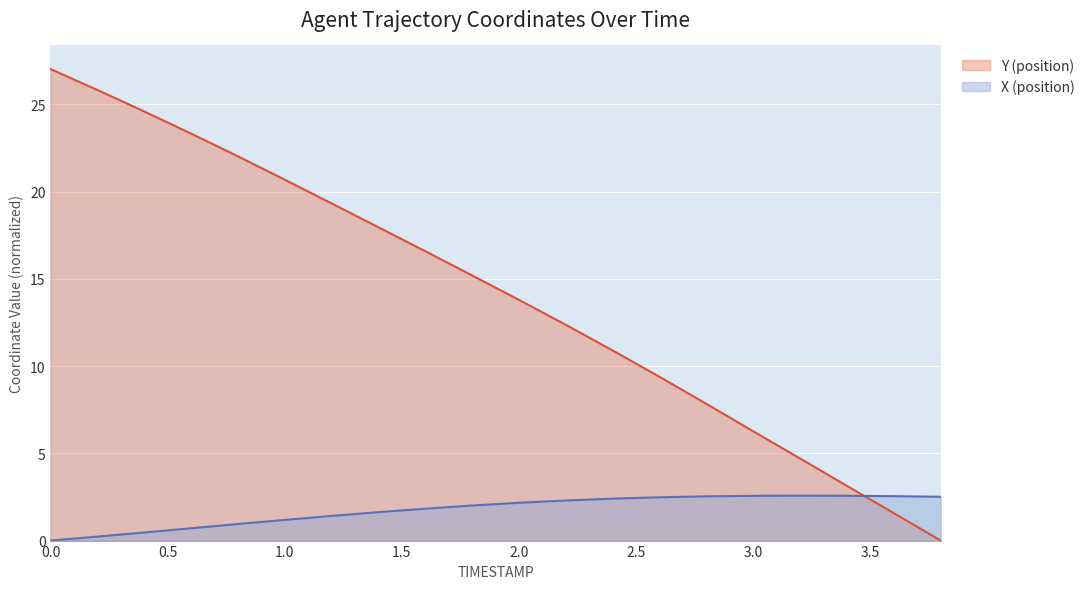

Which series ends up on top after the final intersection of Y (position) and X (position)?

X (position)